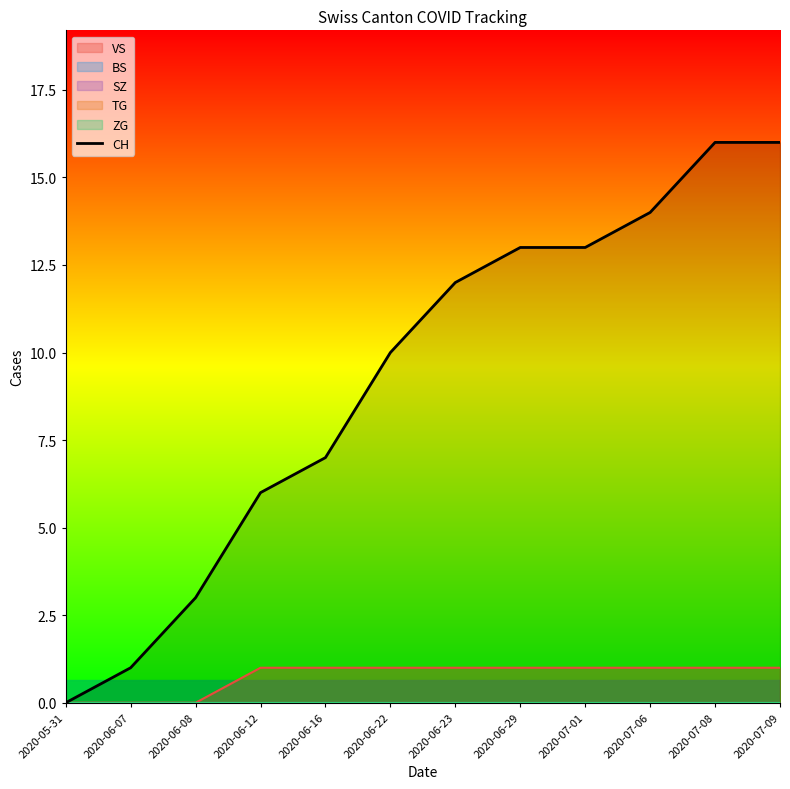

Reading left to right, what are all the values shown in this chart?

0	1	3	6	7	10	12	13	13	14	16	16